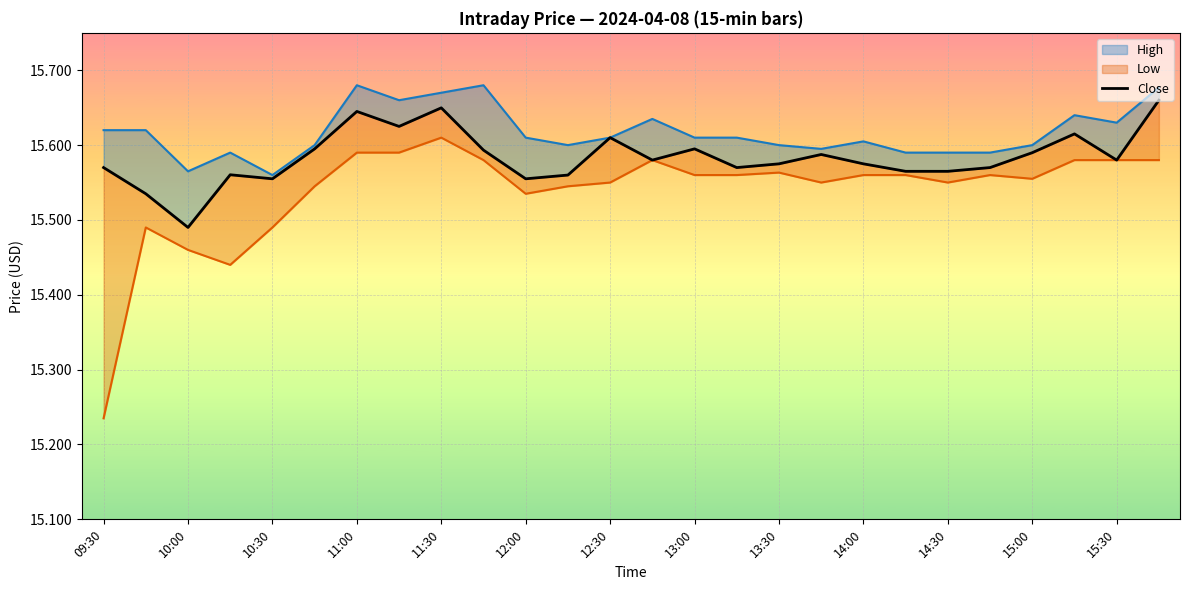

True or false: the data shows 15.6 at 15:30.

True